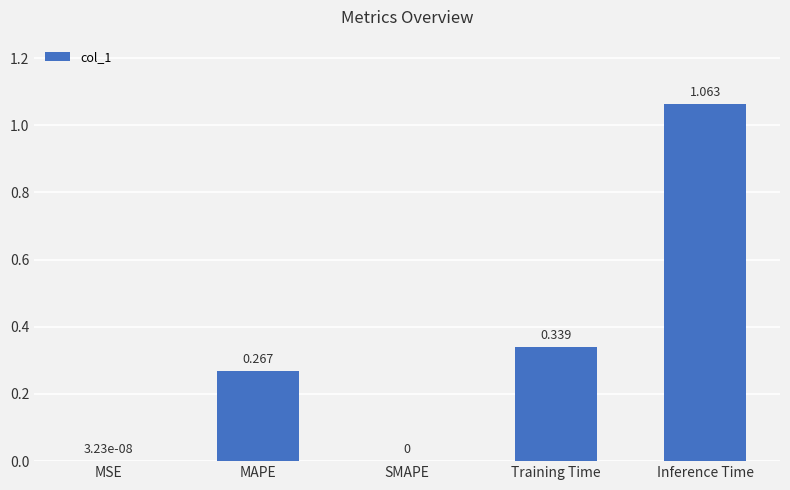

Are the bars horizontal?

No